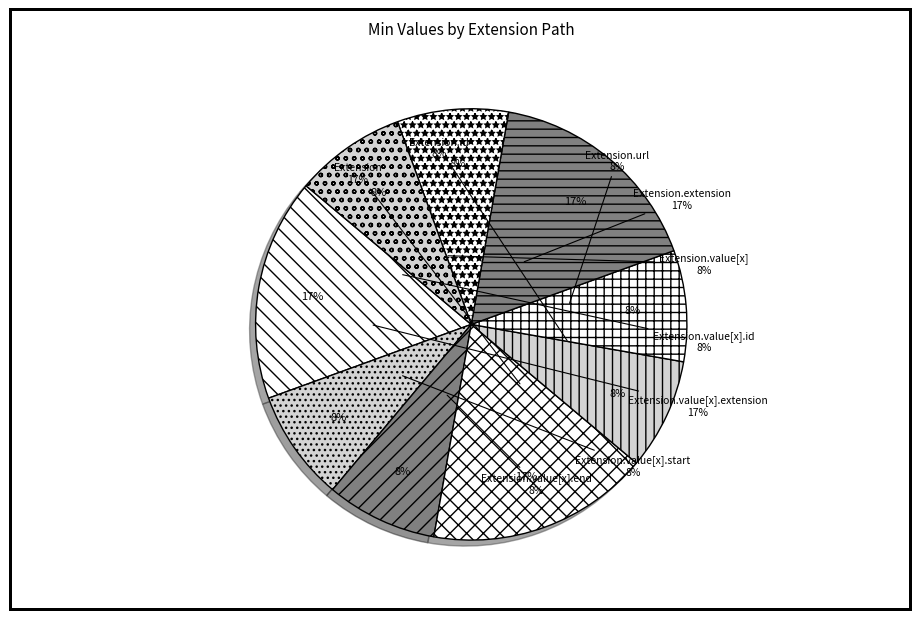

Is the sum of Extension.value[x].id and Extension.extension greater than half?

No